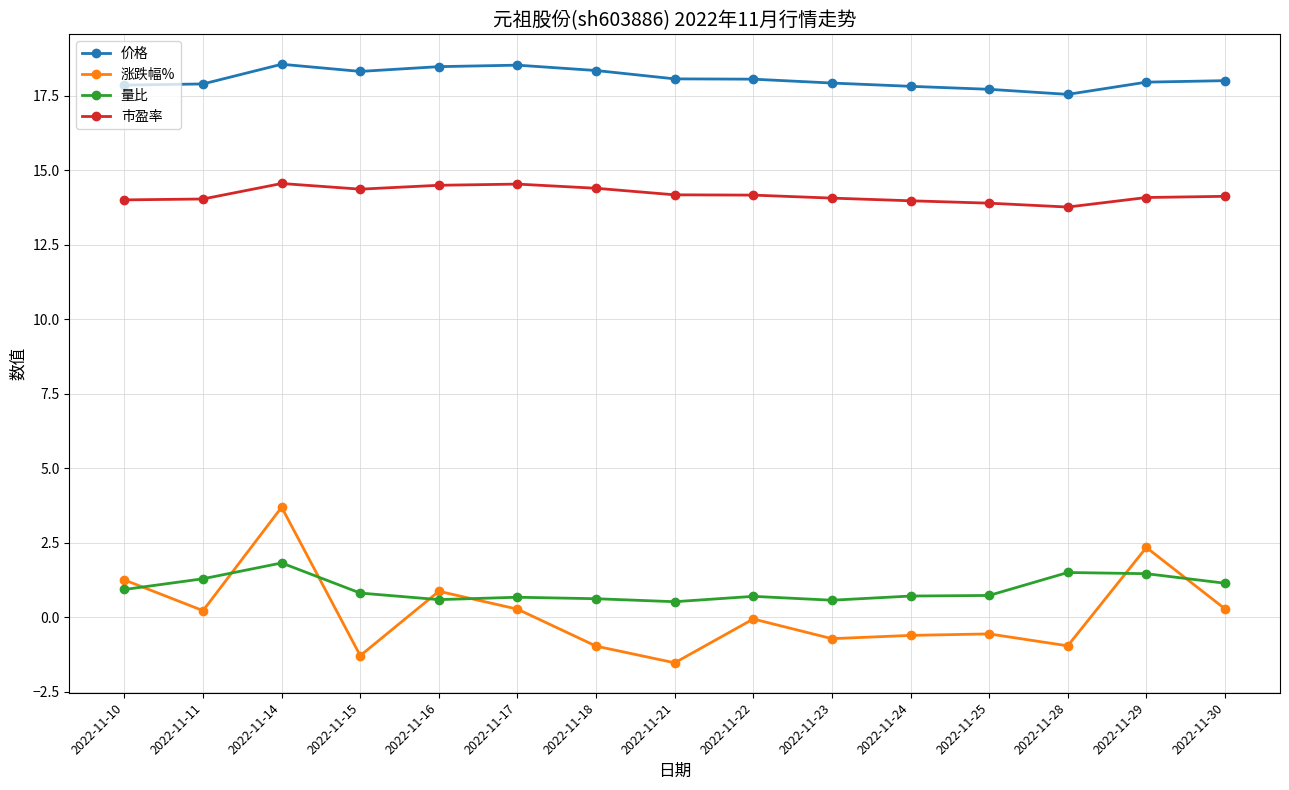

Rank the series by their maximum value, from lowest to highest.

量比, 涨跌幅%, 市盈率, 价格